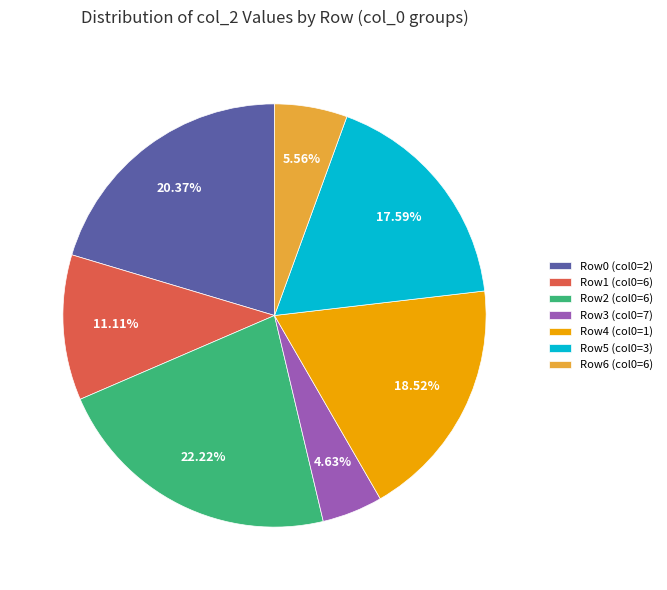

Which category has the smallest portion of the pie?

Row3 (col0=7)